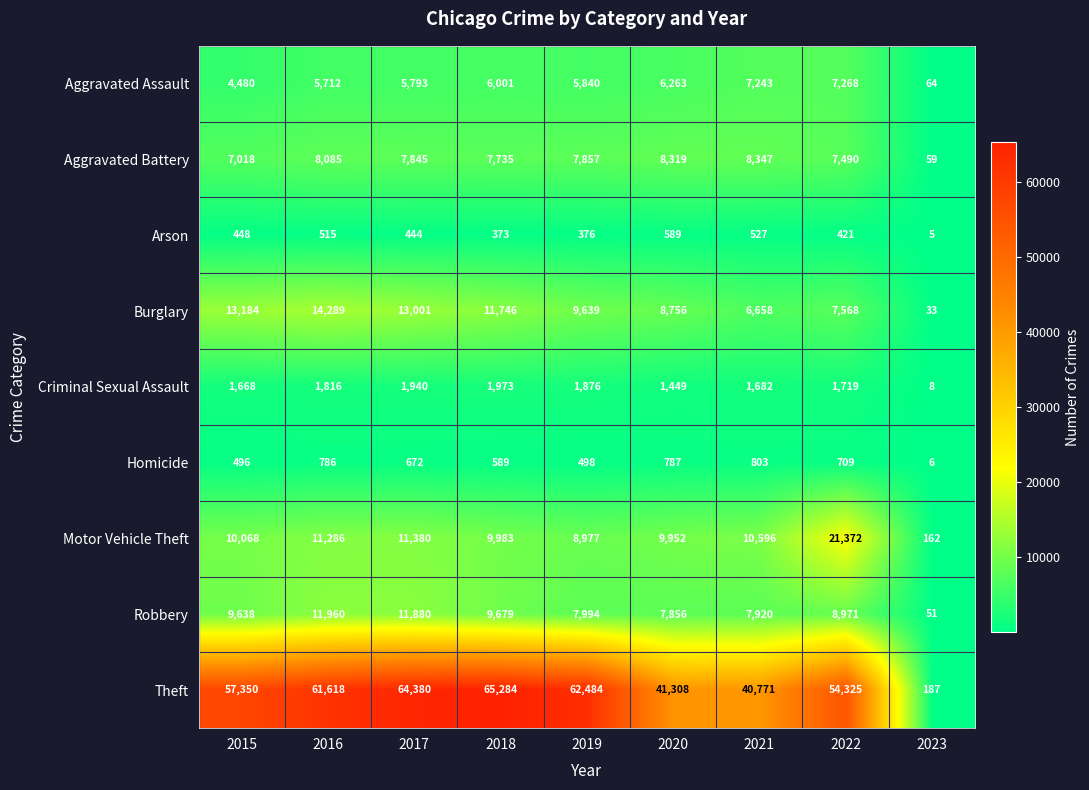

Between 2018 and 2020, which series saw the biggest shift?

Theft